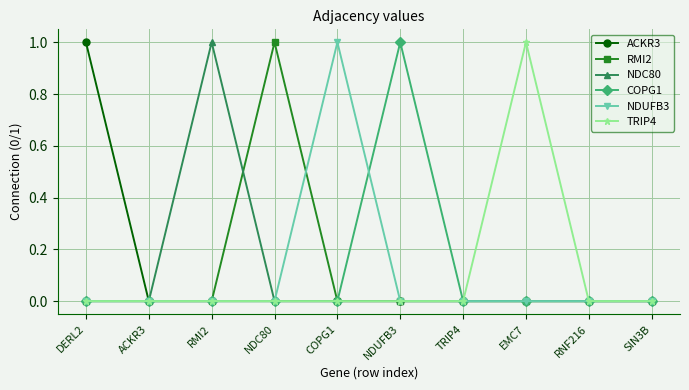

Which series changed the most between ACKR3 and RMI2?

NDC80